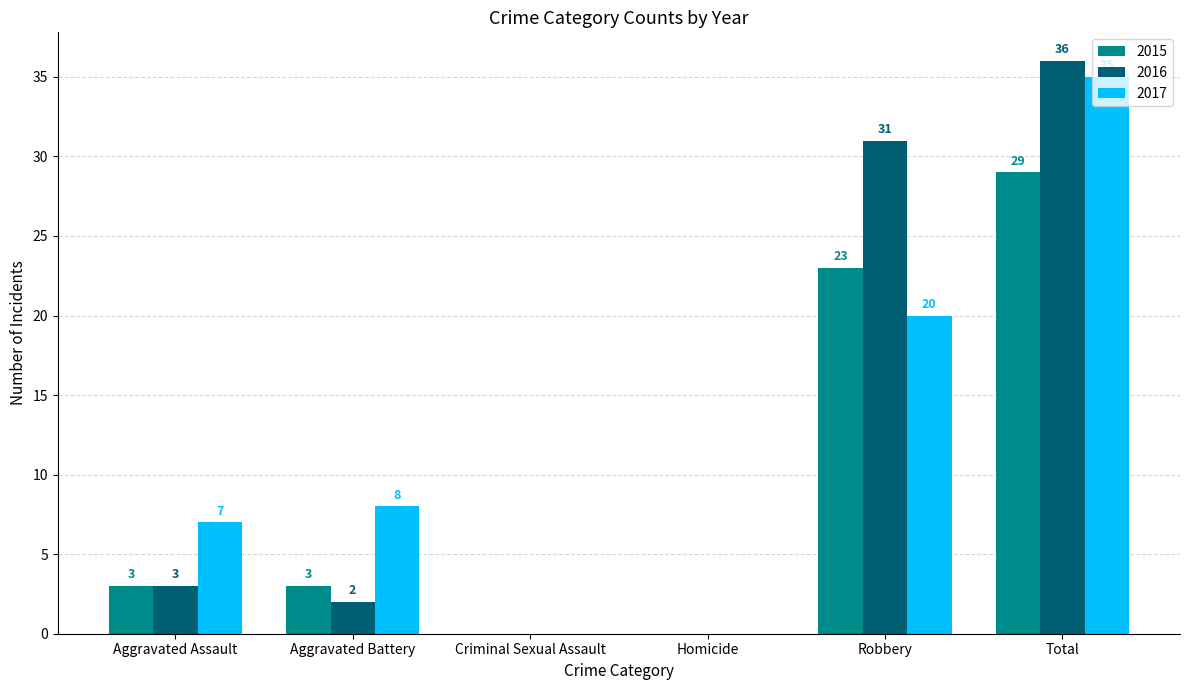

True or false: 2015 has a value of 3 at Aggravated Assault.

True